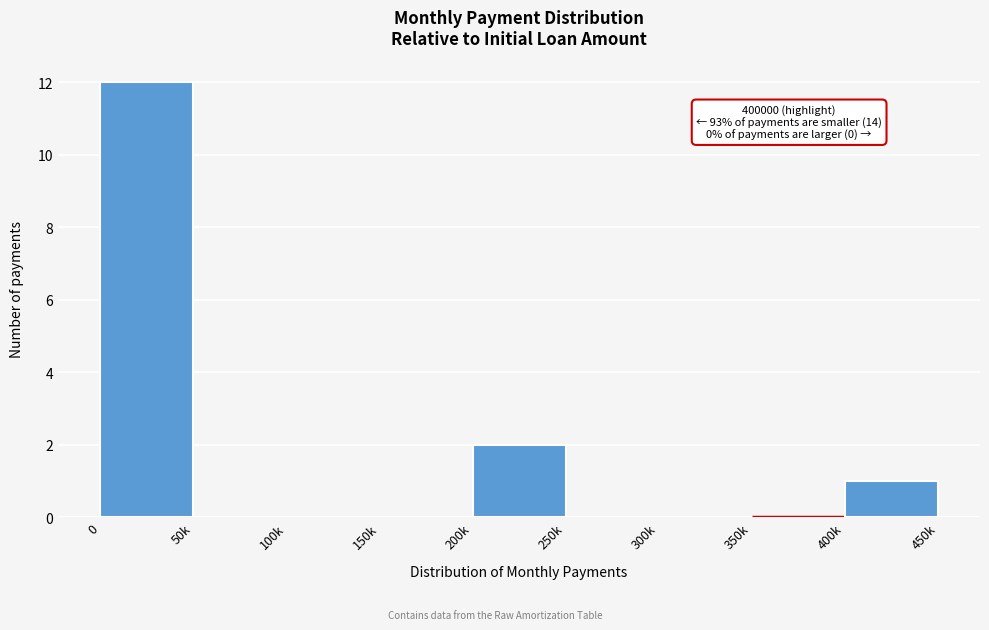

Reading left to right, list all the values displayed in this chart.

0=12	50k=0	100k=0	150k=0	200k=2	250k=0	300k=0	350k=0	400k=1